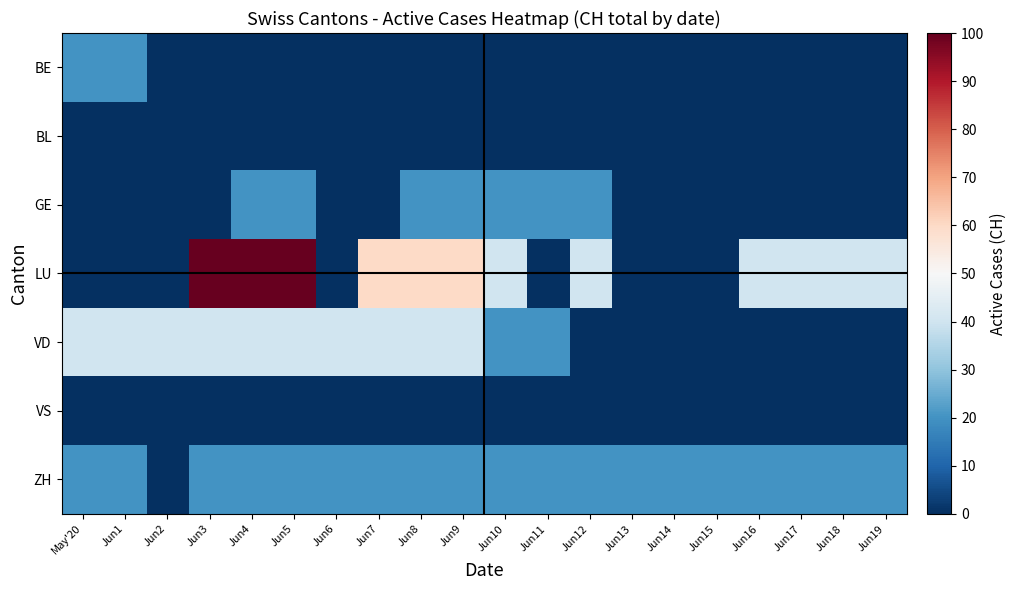

Rank the series by their maximum value, from lowest to highest.

BL, VS, BE, GE, ZH, VD, LU